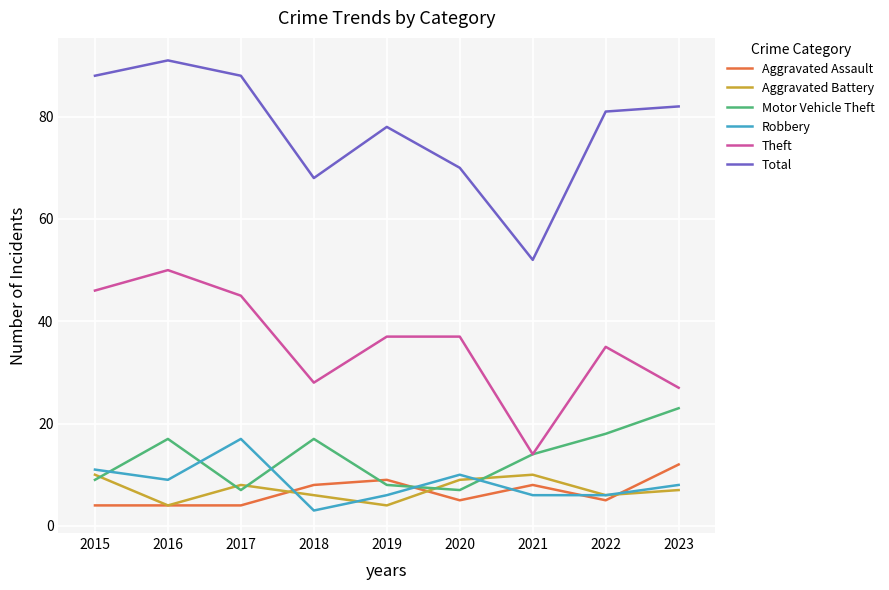

At which category is the sum across all series the highest?

2016